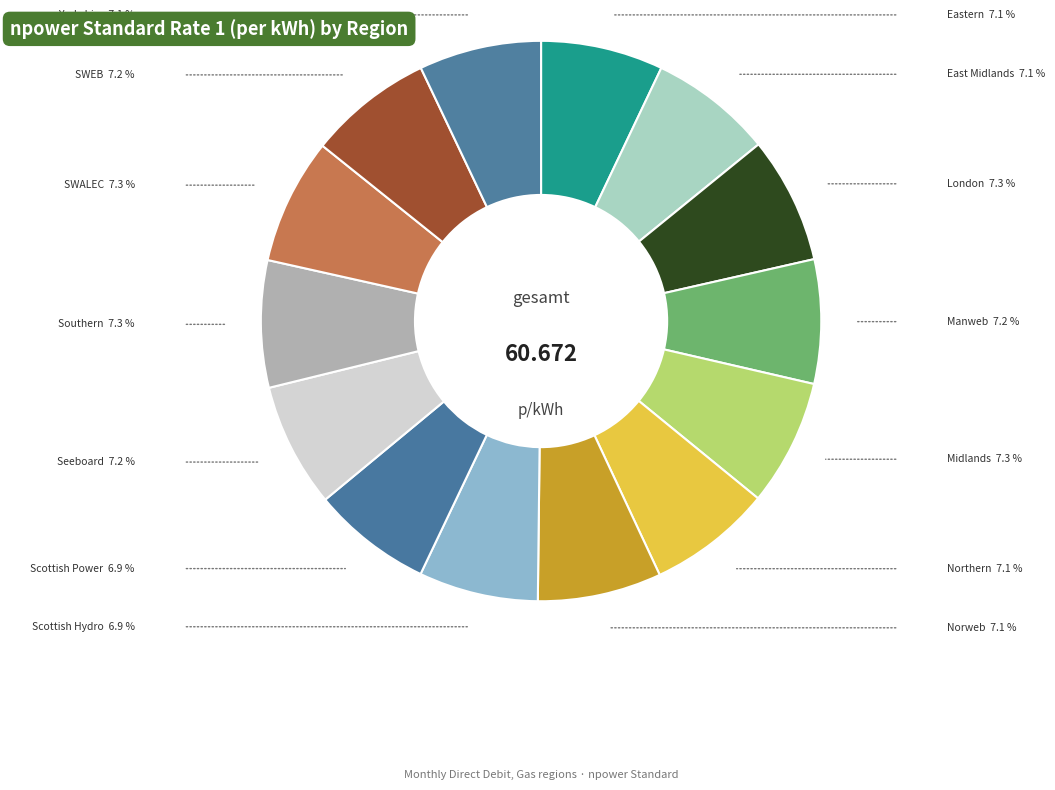

What is the largest slice in the pie chart?

20. Southern